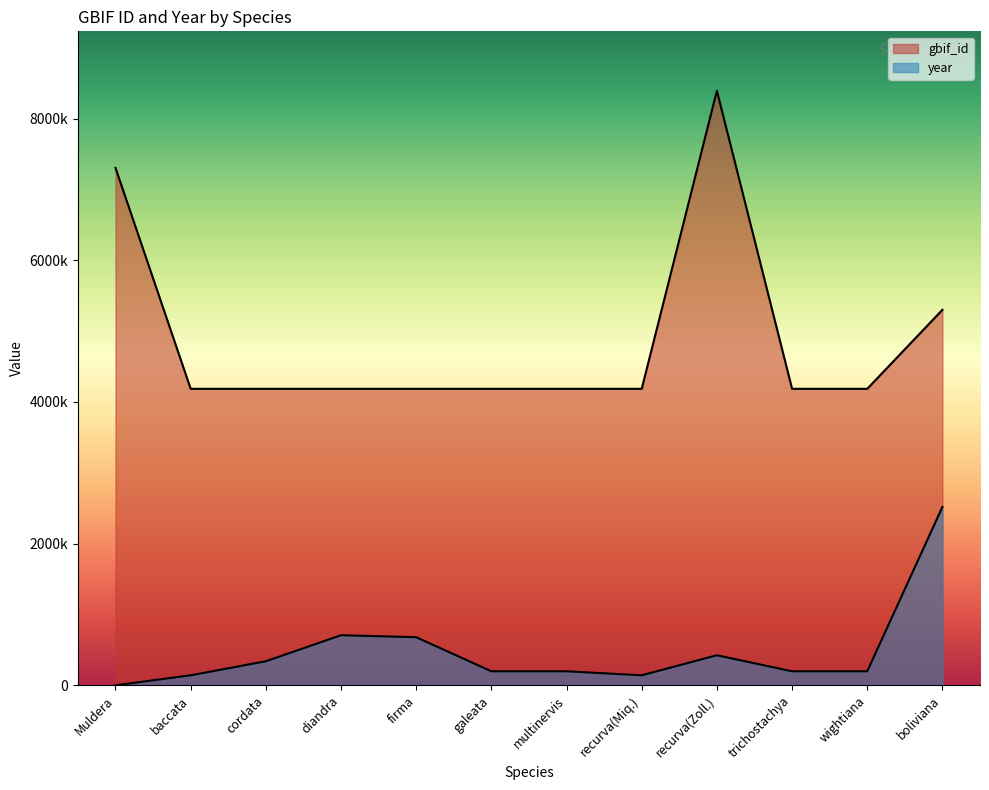

How many data points in gbif_id are above 4185907?

5